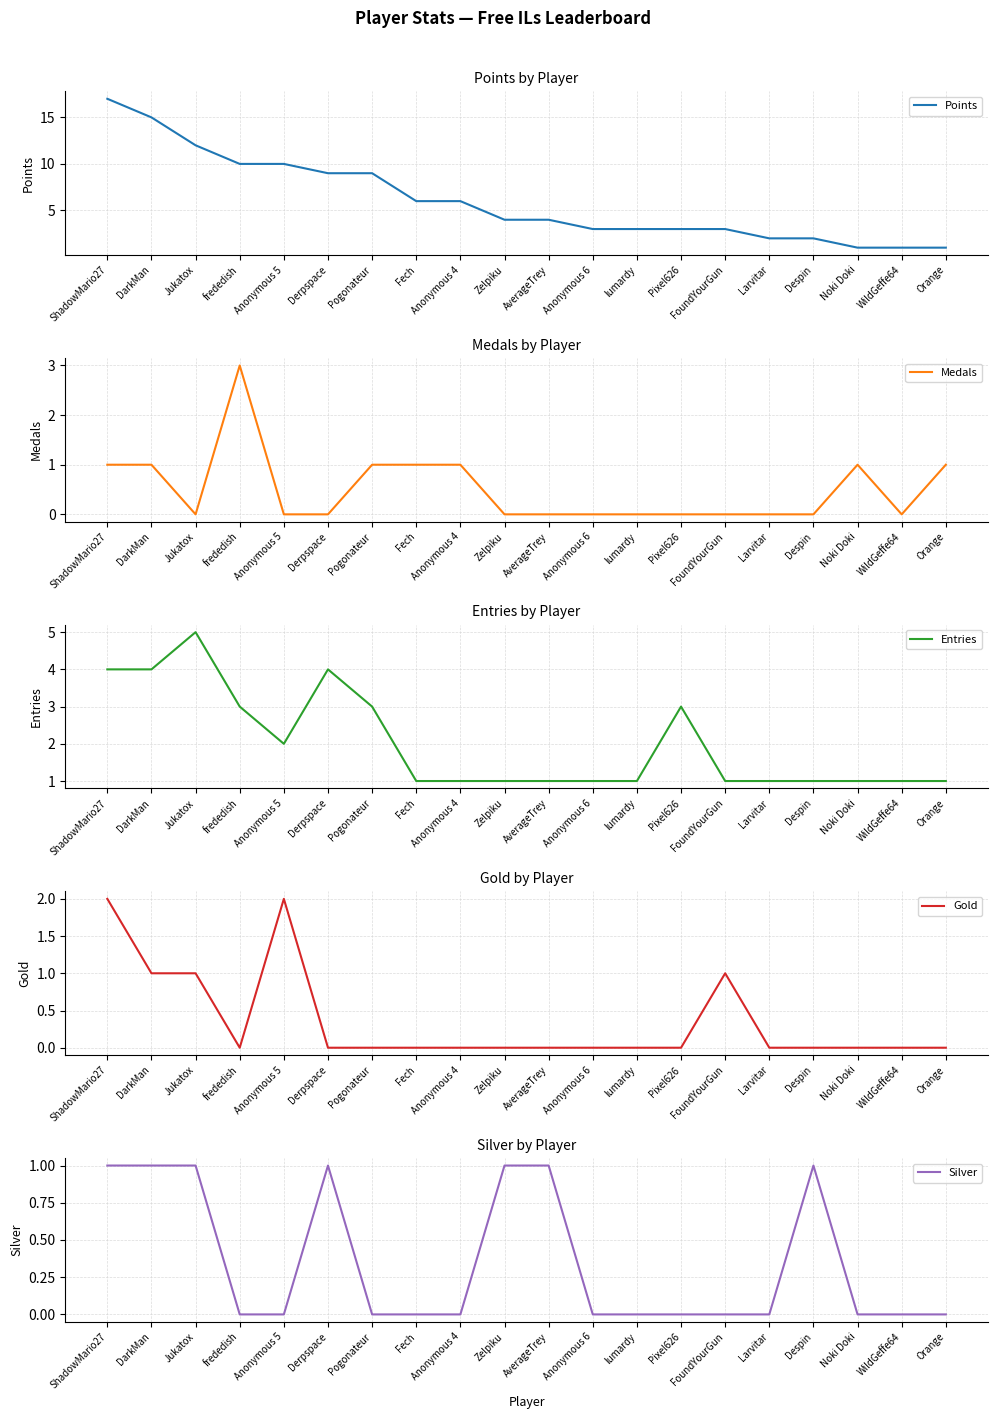

How many lines are shown in the chart?

5